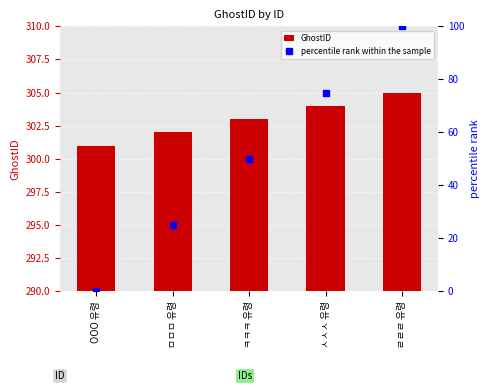

Which label corresponds to the largest value in the chart?

ㄹㄹㄹ 유령